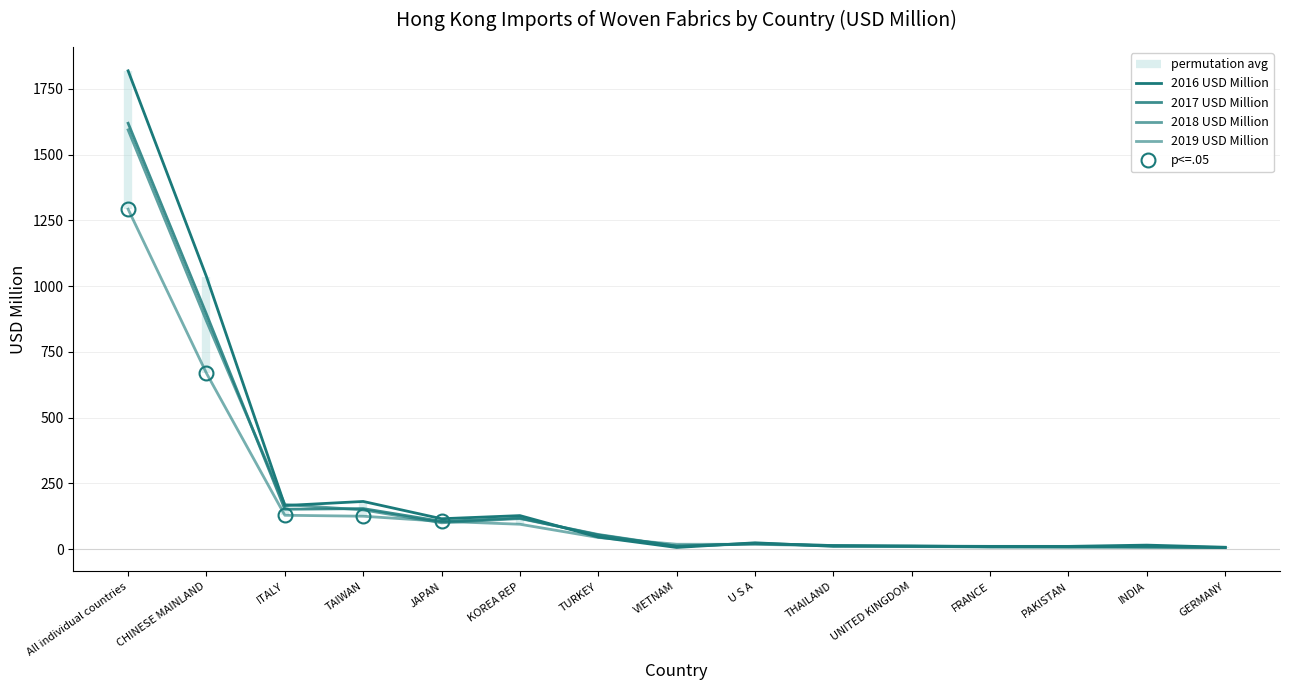

Reading right to left, what are all the values shown in this chart?

2016 USD Million: GERMANY=7.3	INDIA=15.4	PAKISTAN=10.6	FRANCE=10.7	UNITED KINGDOM=11.7	THAILAND=10.7	U S A=24.3	VIETNAM=6.4	TURKEY=45.9	KOREA REP=127.6	JAPAN=115.7	TAIWAN=181.4	ITALY=165.8	CHINESE MAINLAND=1035.7	All individual countries=1818.2
2017 USD Million: GERMANY=5.9	INDIA=10.3	PAKISTAN=8.4	FRANCE=9.3	UNITED KINGDOM=12.1	THAILAND=13.8	U S A=21.8	VIETNAM=11.1	TURKEY=54.0	KOREA REP=118.2	JAPAN=105.7	TAIWAN=154.2	ITALY=151.8	CHINESE MAINLAND=893.3	All individual countries=1618.9
2018 USD Million: GERMANY=6.7	INDIA=8.2	PAKISTAN=10.0	FRANCE=8.7	UNITED KINGDOM=10.7	THAILAND=13.8	U S A=20.2	VIETNAM=11.5	TURKEY=55.9	KOREA REP=116.3	JAPAN=100.2	TAIWAN=149.2	ITALY=169.6	CHINESE MAINLAND=866.9	All individual countries=1593.6
2019 USD Million: GERMANY=5.8	INDIA=6.6	PAKISTAN=7.6	FRANCE=8.6	UNITED KINGDOM=9.7	THAILAND=12.9	U S A=18.4	VIETNAM=18.7	TURKEY=44.3	KOREA REP=94.7	JAPAN=105.8	TAIWAN=125.2	ITALY=128.8	CHINESE MAINLAND=668.7	All individual countries=1292.3